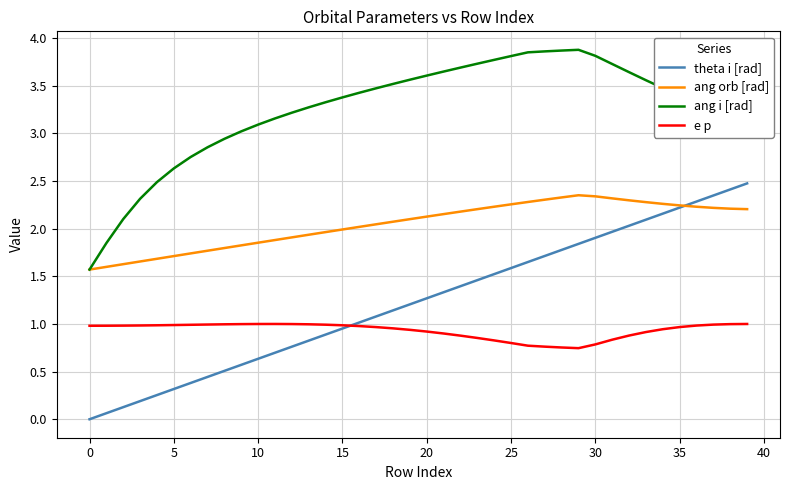

Which series ends up on top after the final intersection of ang orb [rad] and theta i [rad]?

theta i [rad]